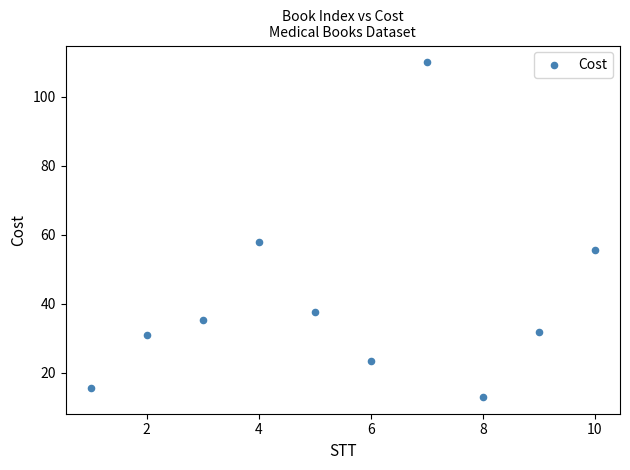

What is the average Y value?

41.2